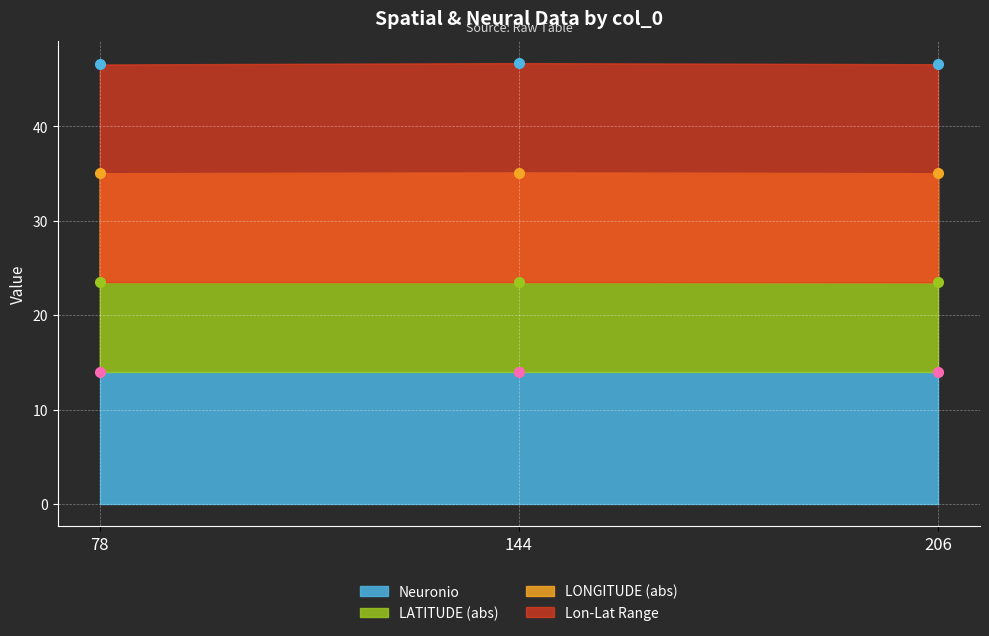

True or false: LATITUDE (abs) has a value of 35.0 at 206.

True